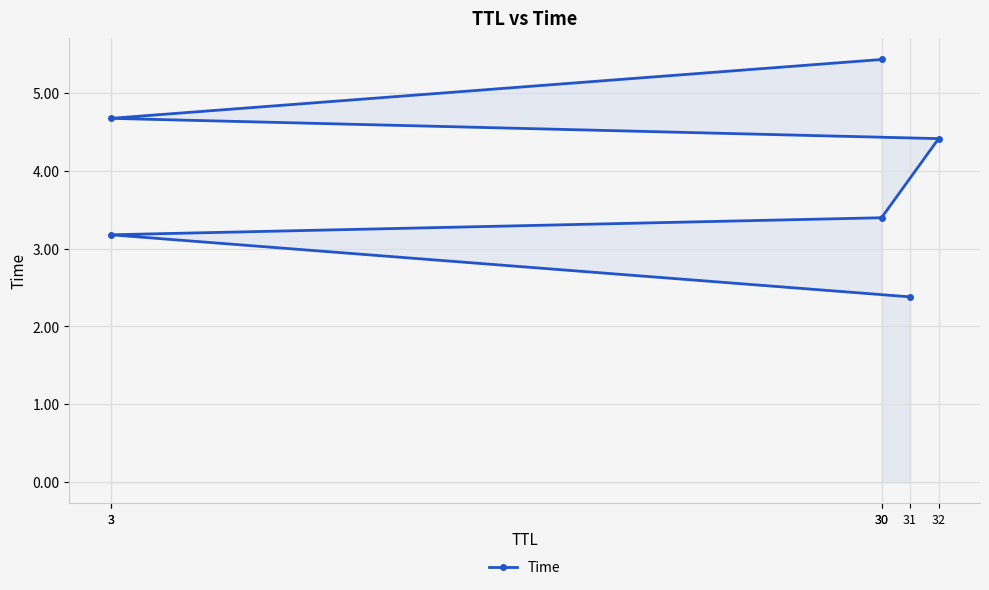

True or false: the data shows 4.7 at 3.

True